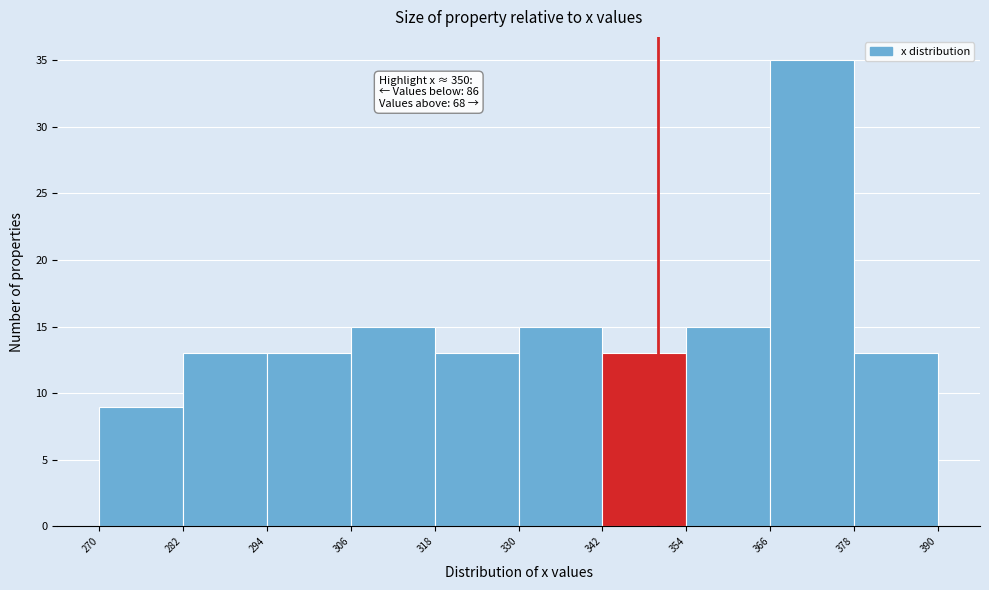

Over which range of the x-axis is the bar tallest?

366 to 378